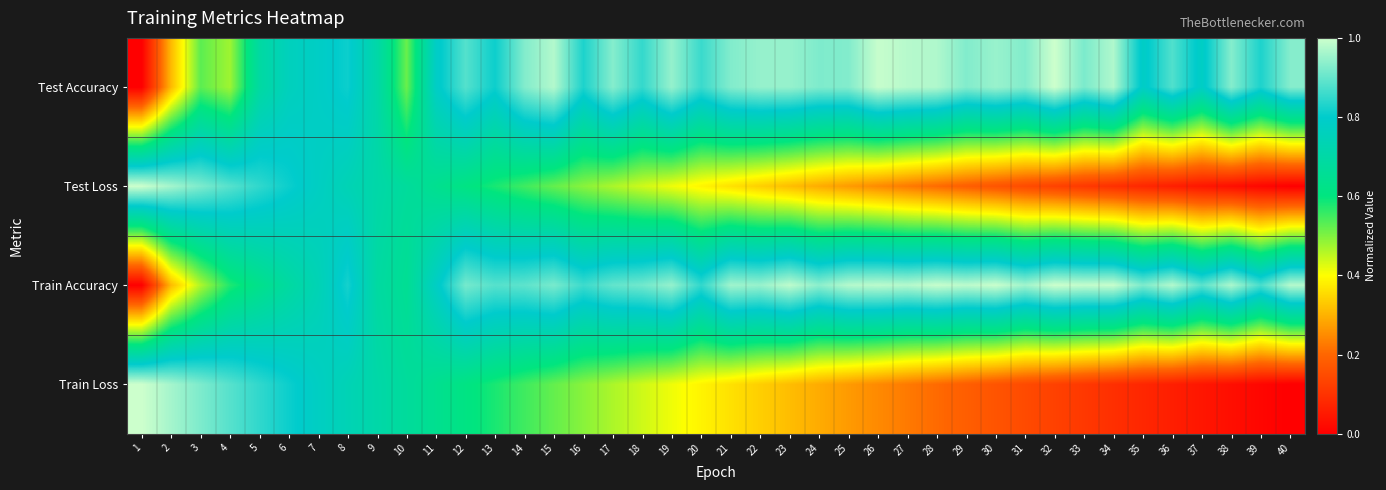

What is the total value across all series at 10?

2.5